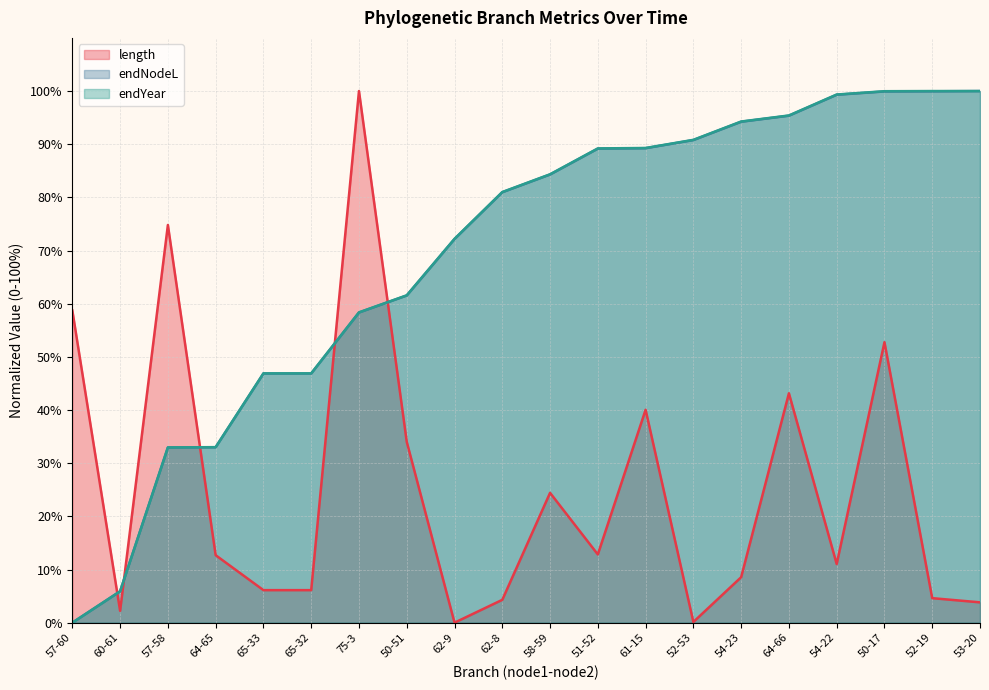

What is the value of the length point at the 15th from the left?

8.6